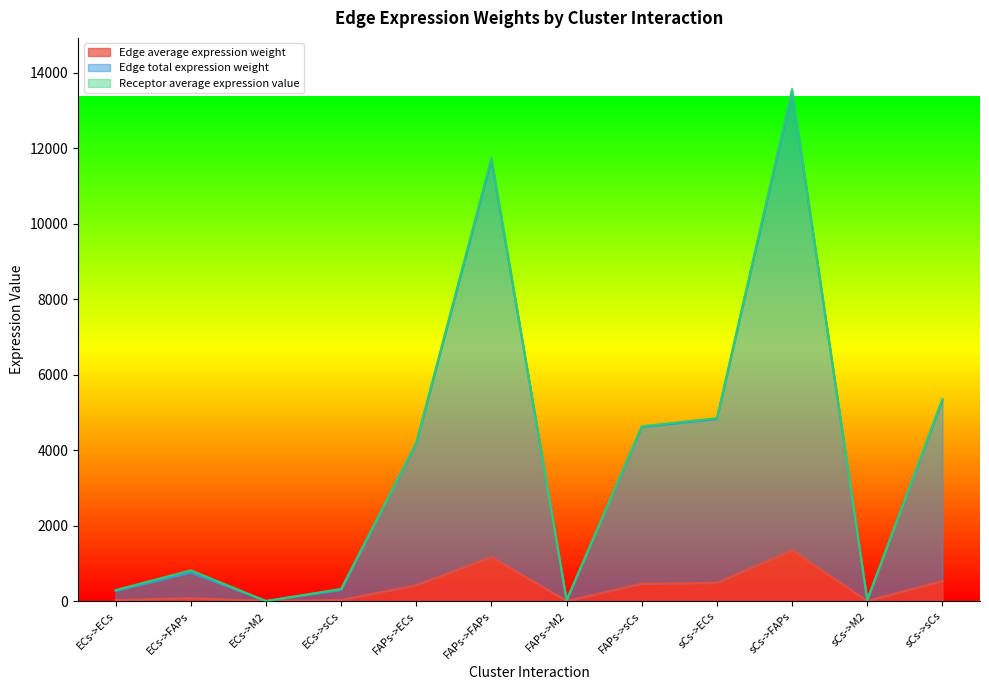

What value does the Edge average expression weight series have at sCs->sCs?

532.8